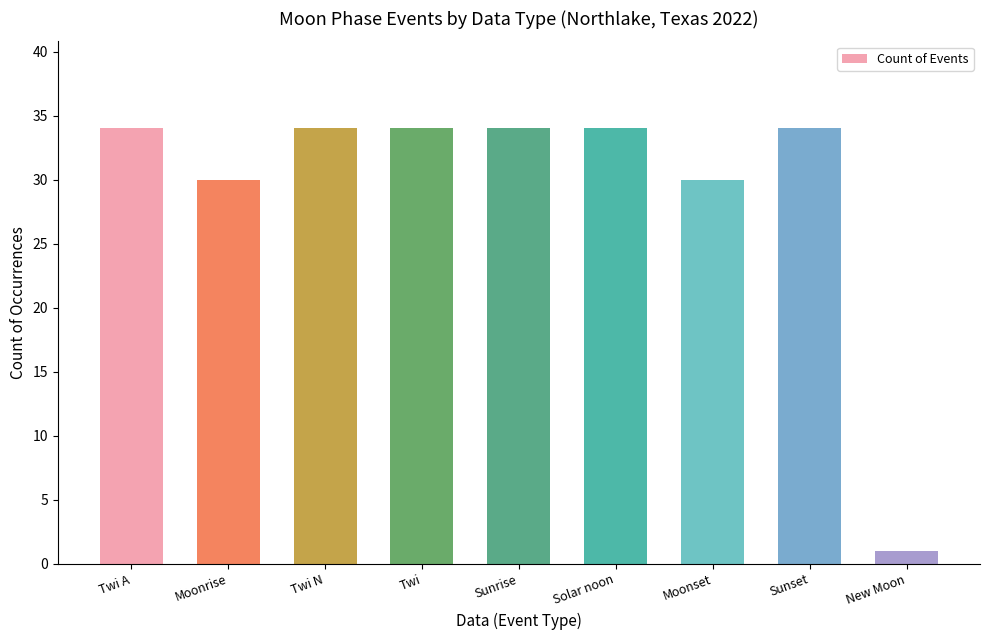

How many bars are there in total?

9